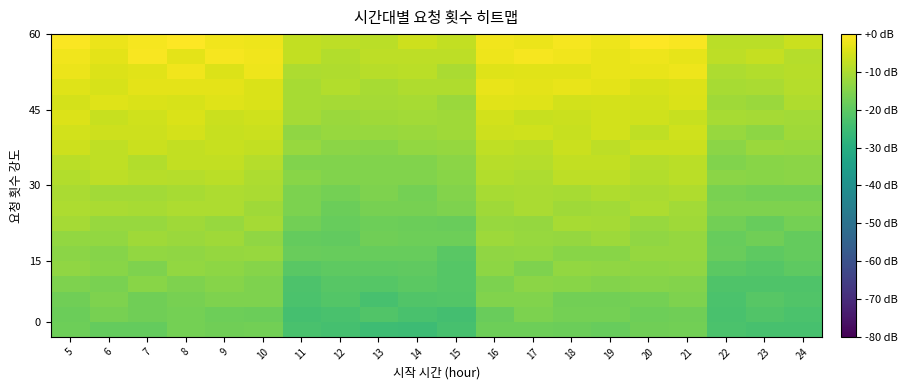

Which has a higher value, 8 or 6?

8